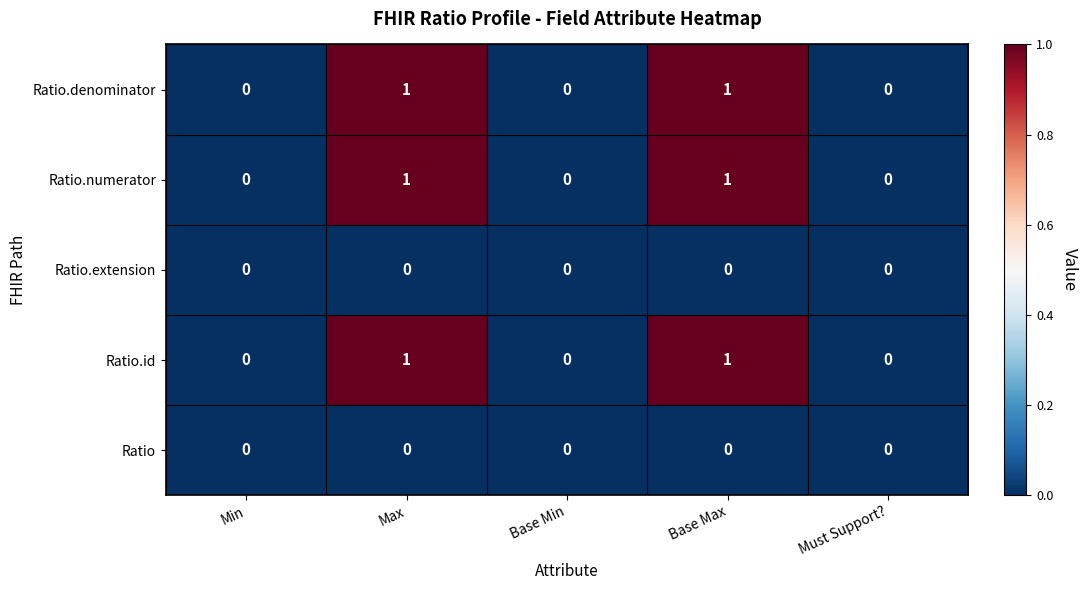

Is it true that Ratio.extension equals 0 at Base Max?

True